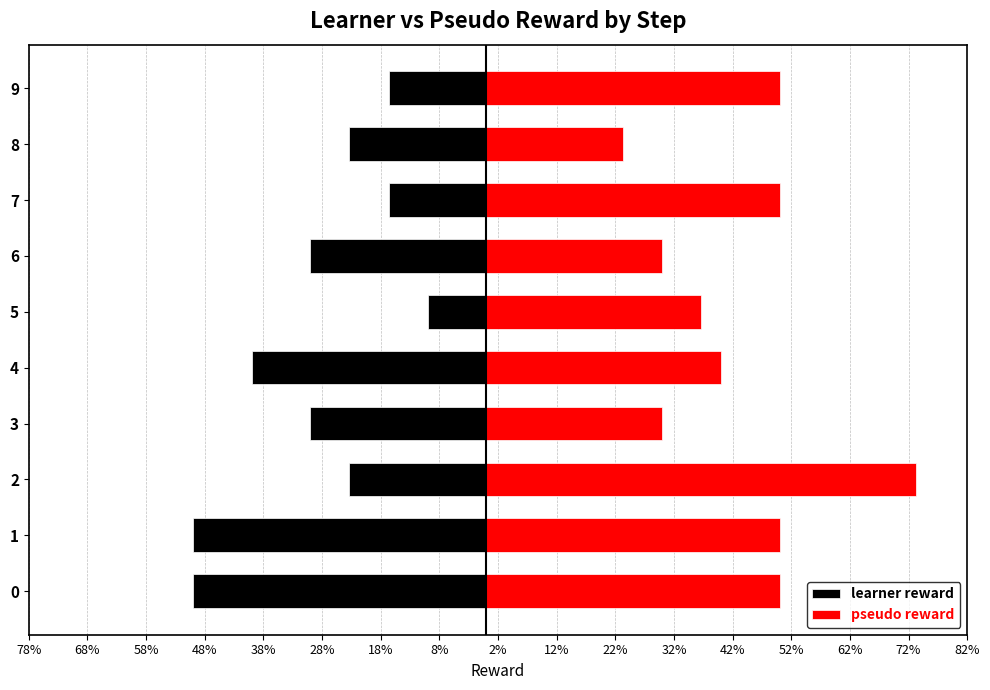

Reading left to right, extract all data points from this chart.

learner reward: -50.0	-50.0	-23.3	-30.0	-40.0	-10.0	-30.0	-16.7	-23.3	-16.7
pseudo reward: 50.0	50.0	73.3	30.0	40.0	36.7	30.0	50.0	23.3	50.0